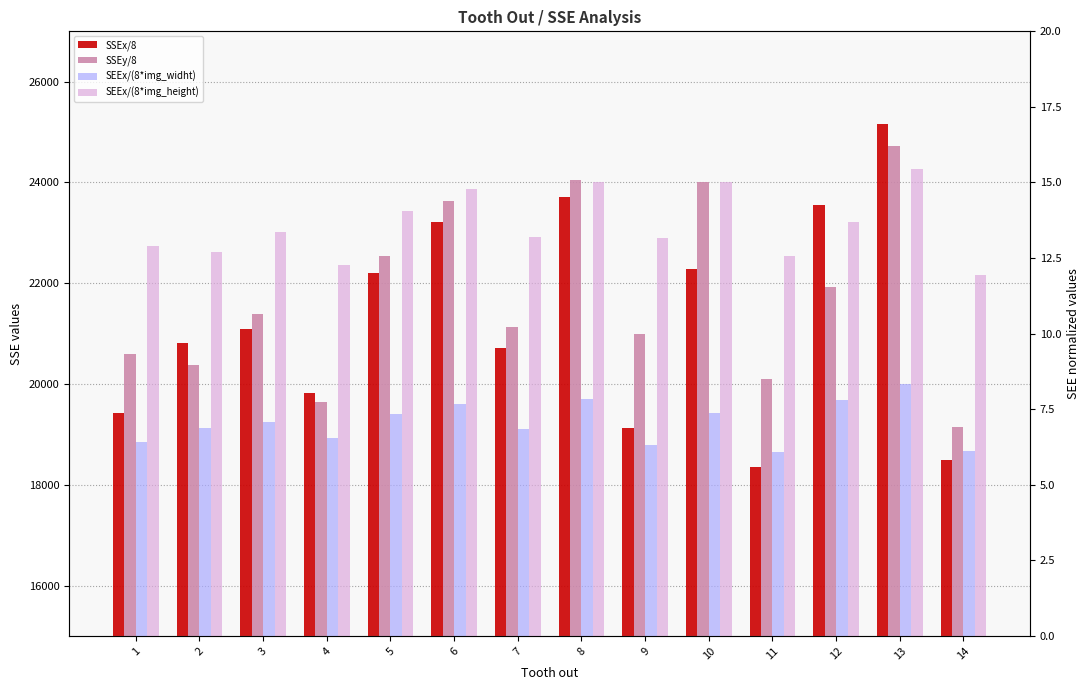

What is the value of the SEEx/(8*img_widht) bar at the 5th from the left?

7.3